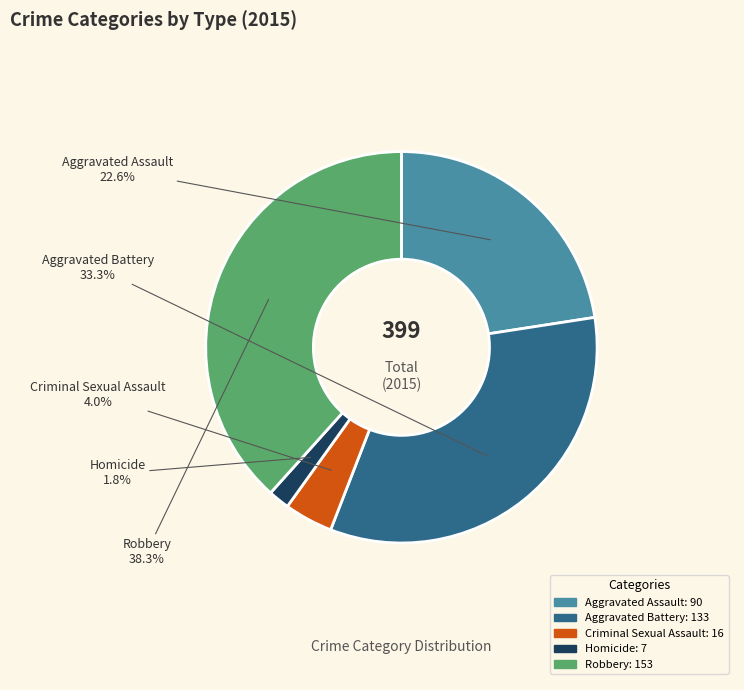

Is it true that Criminal Sexual Assault is 4% of the pie?

True